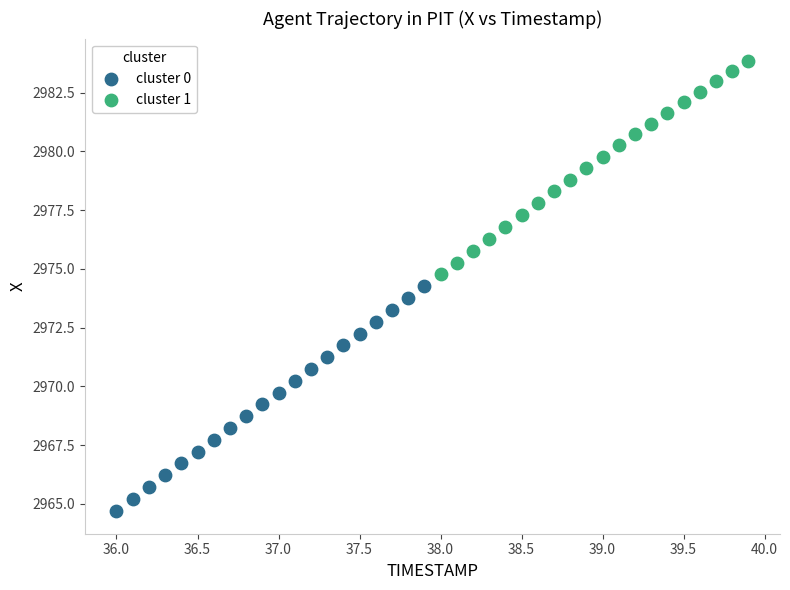

What are all the series names shown in the legend?

cluster 0, cluster 1